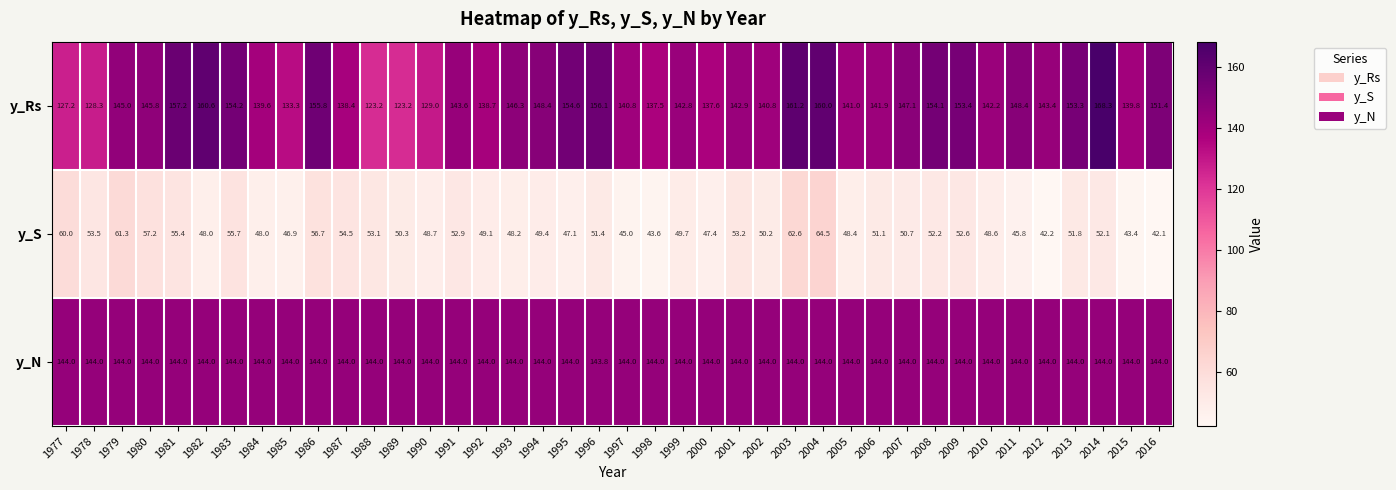

Which category has the lowest value in the y_N series?

1996